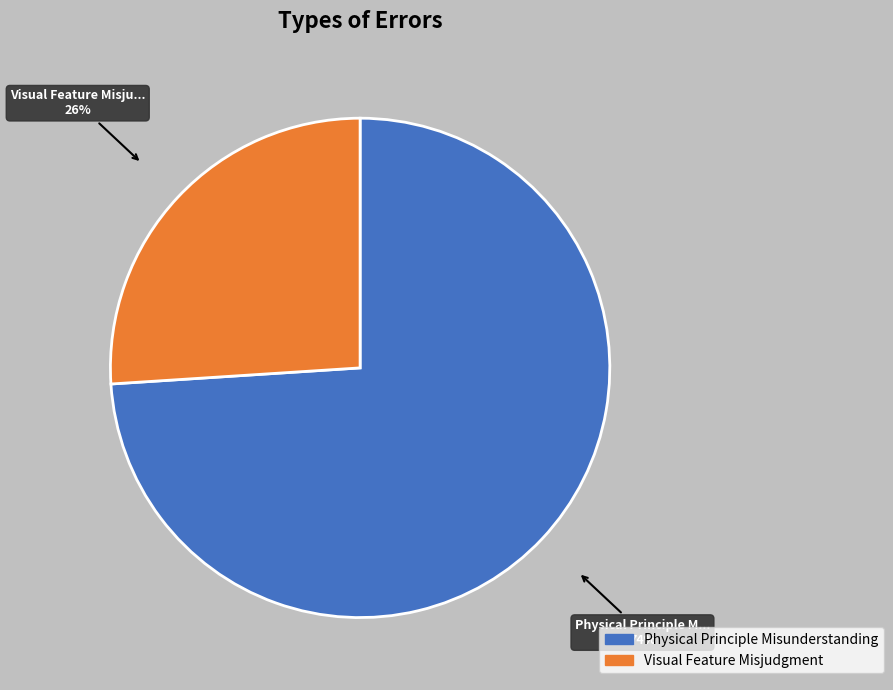

Do Physical Principle Misunderstanding and Visual Feature Misjudgment together represent more than half of the pie?

Yes